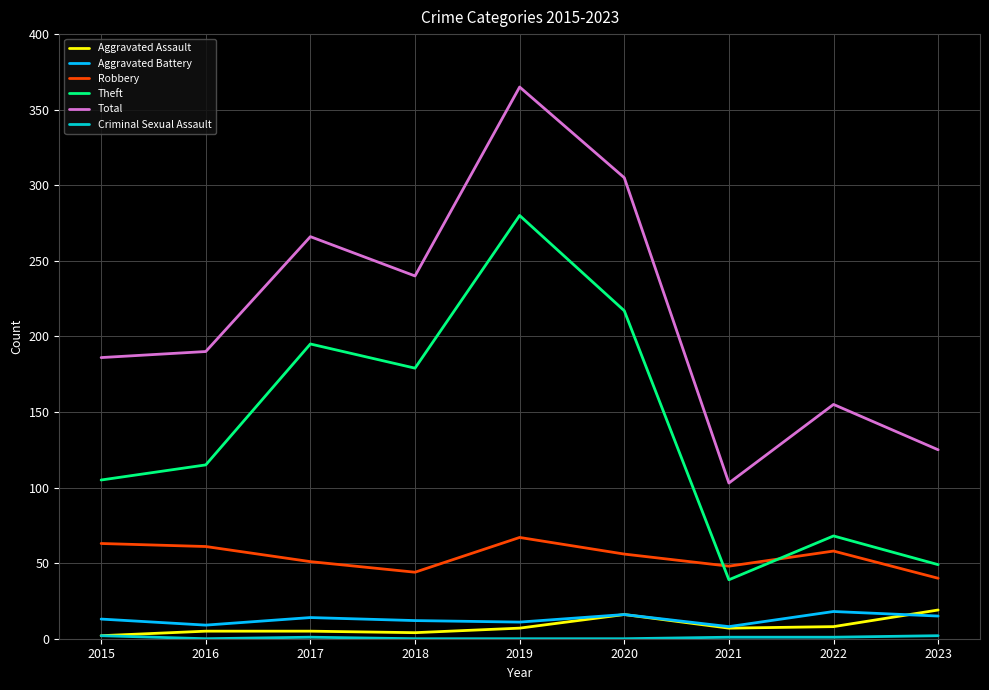

The value of Aggravated Battery at 2020 is 16. True or false?

True